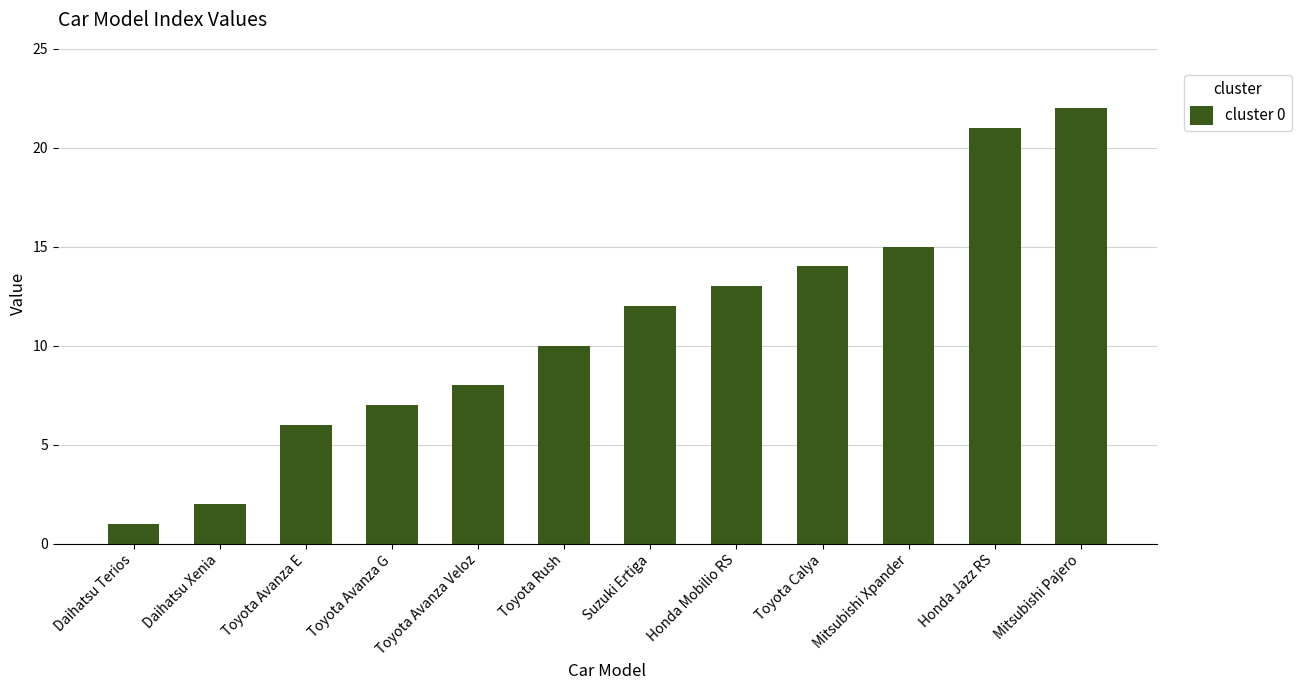

What is the change in value from Toyota Avanza G to Toyota Rush?

+3